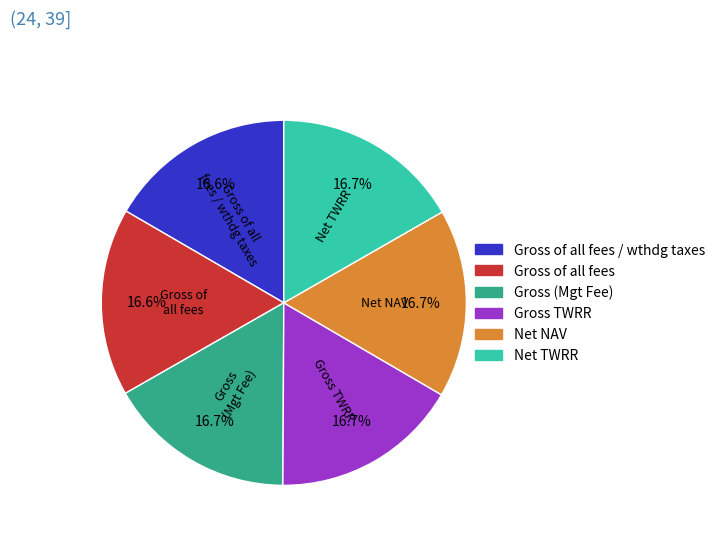

What is the ratio of the value at Gross TWRR to the value at Gross of all fees?

1.0